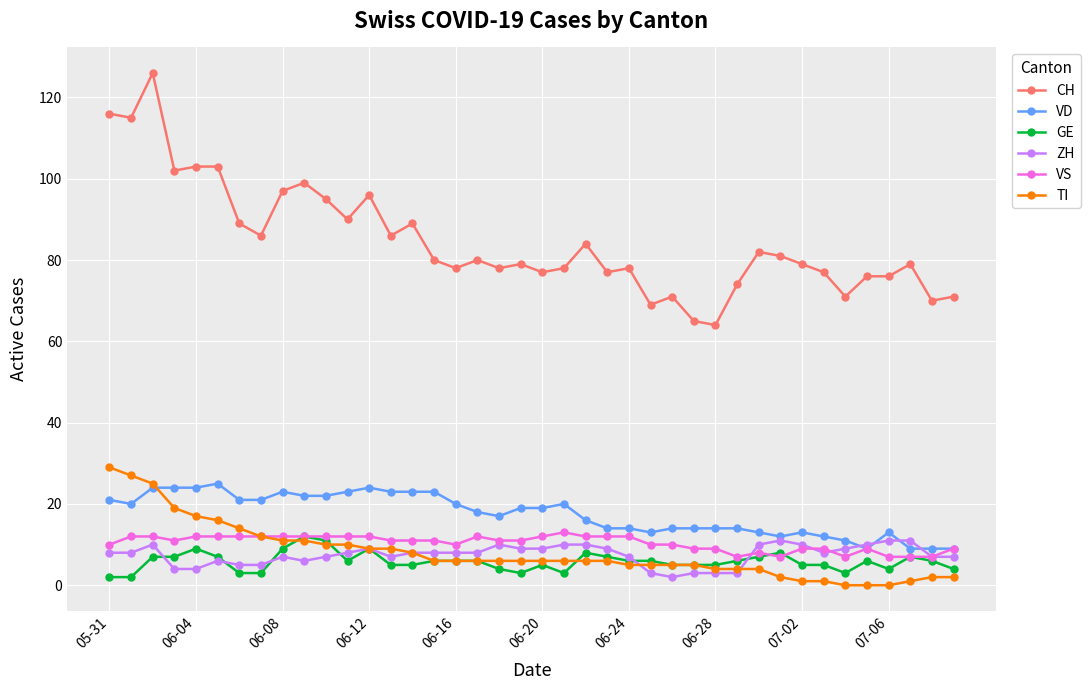

What is the highest value of the TI series?

29